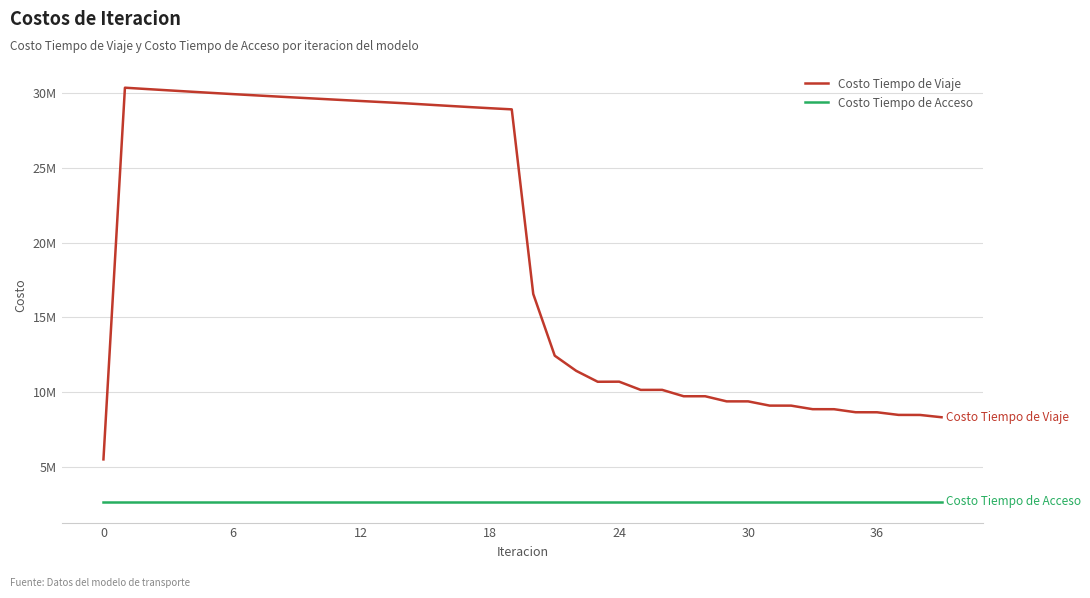

Does the chart have visible grid lines?

Yes